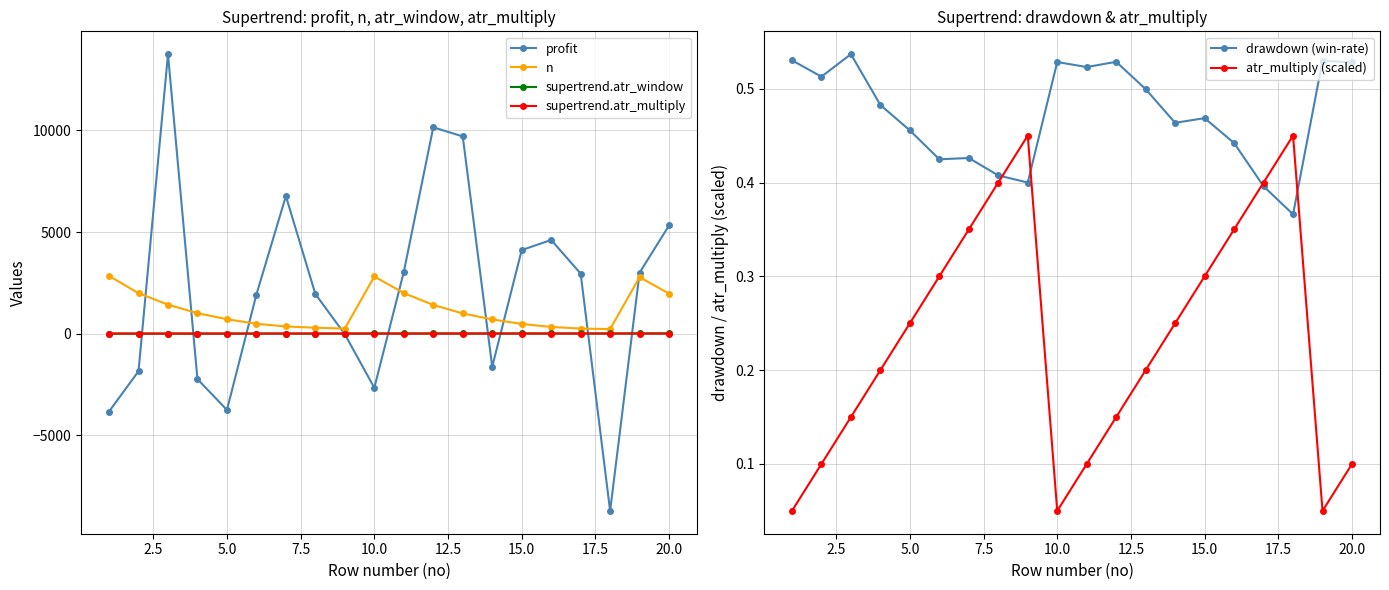

Count the drawdown (win-rate) values in the range 0 to 1.

20